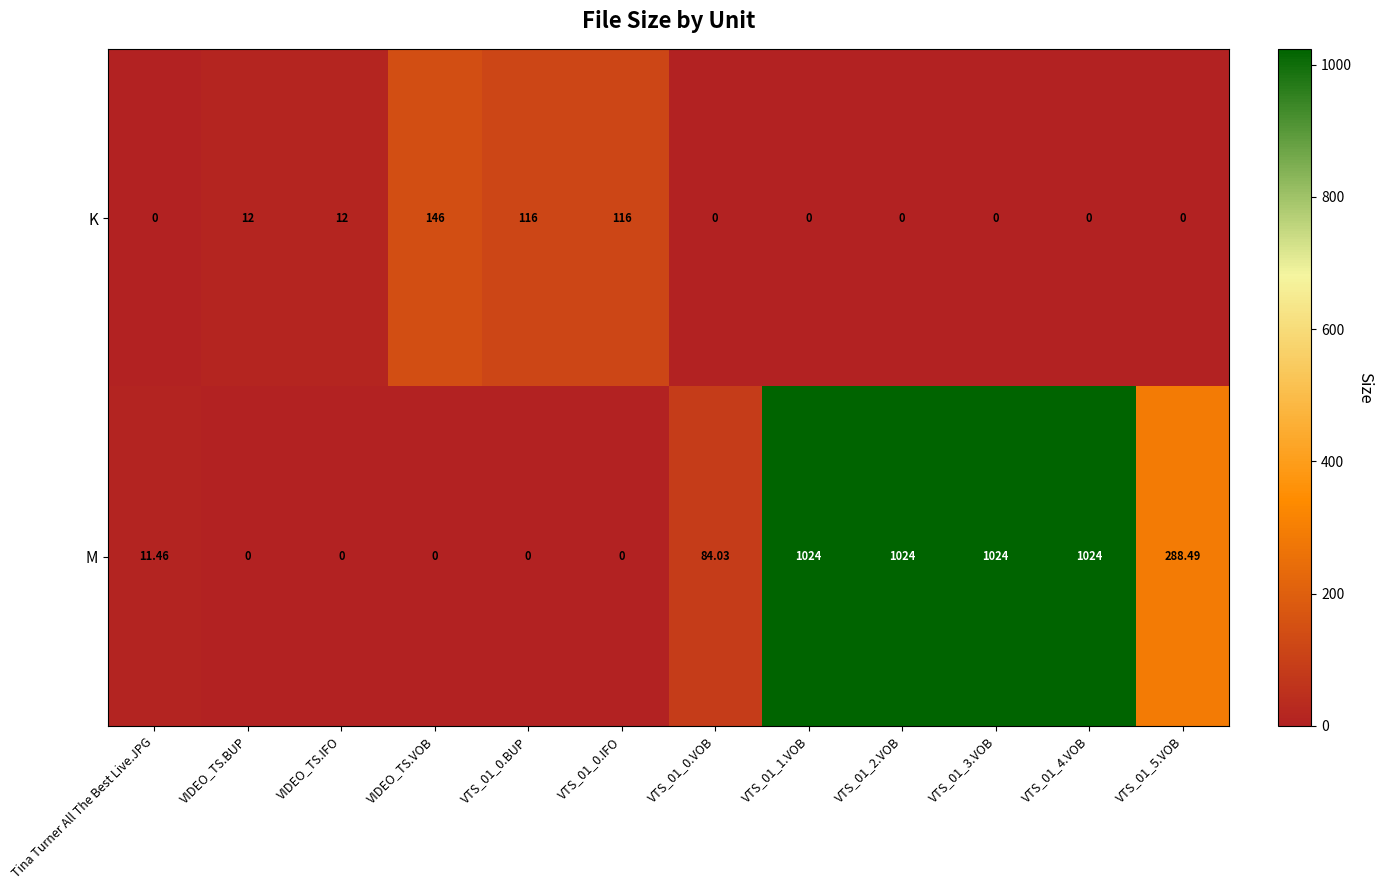

List the series in order of their overall mean, highest first.

M, K